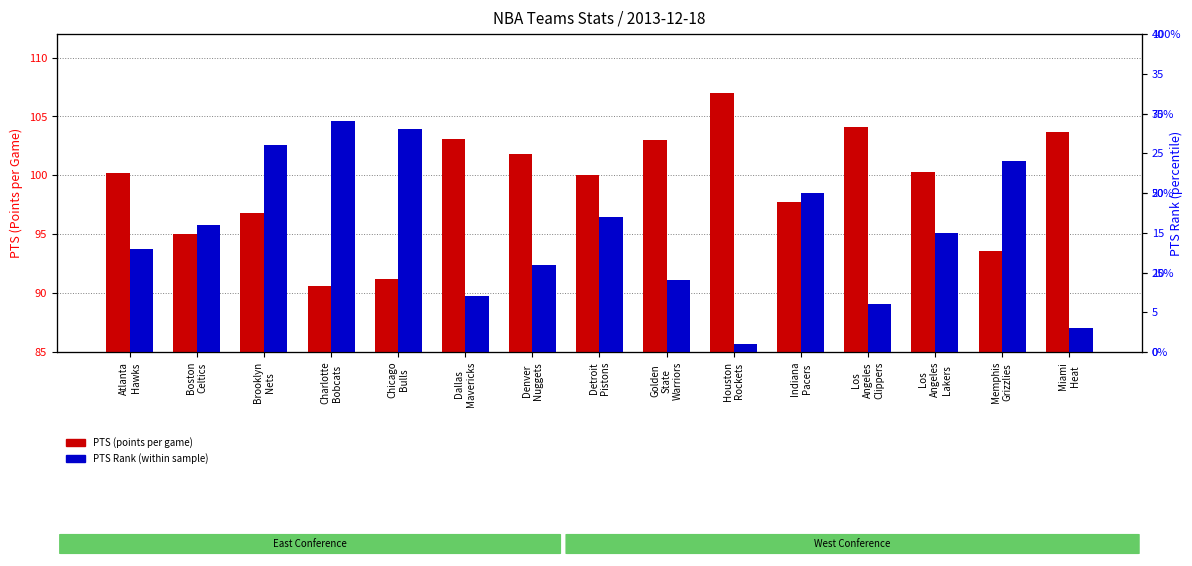

What is the minimum value shown in the chart?

1.0